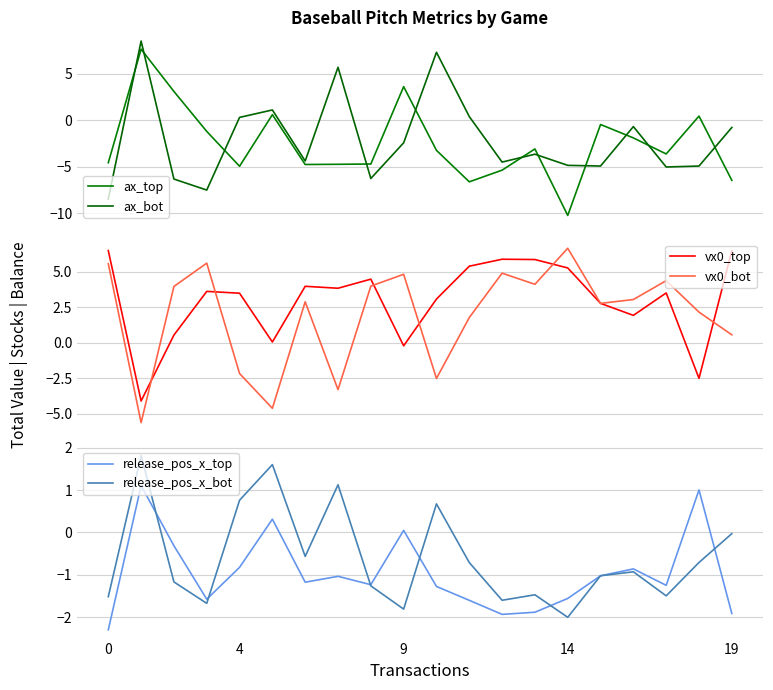

Count the number of data series in this chart.

6